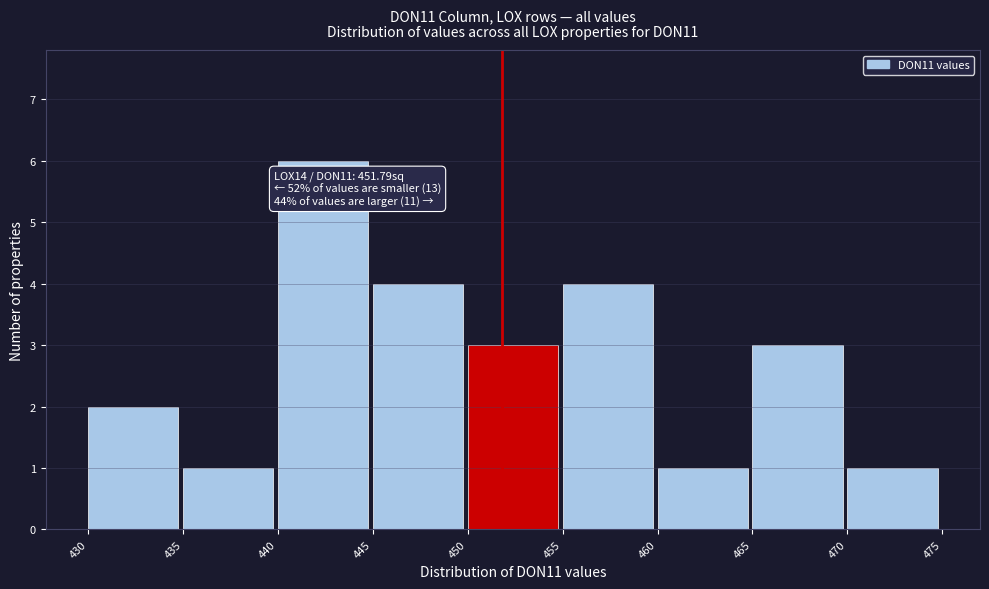

Which range on the x-axis has the tallest bar?

440 to 445